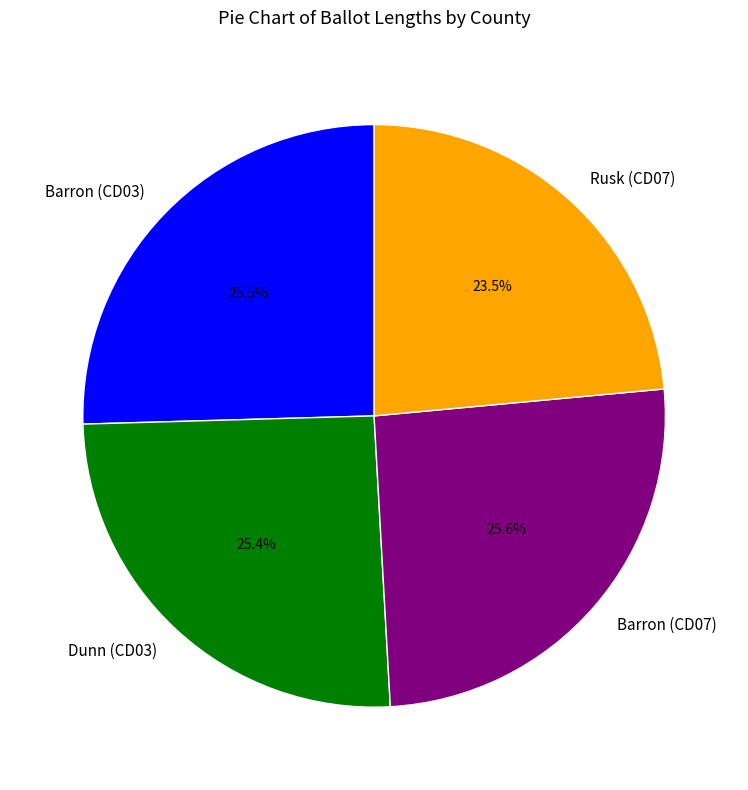

How many segments does this pie chart have?

4